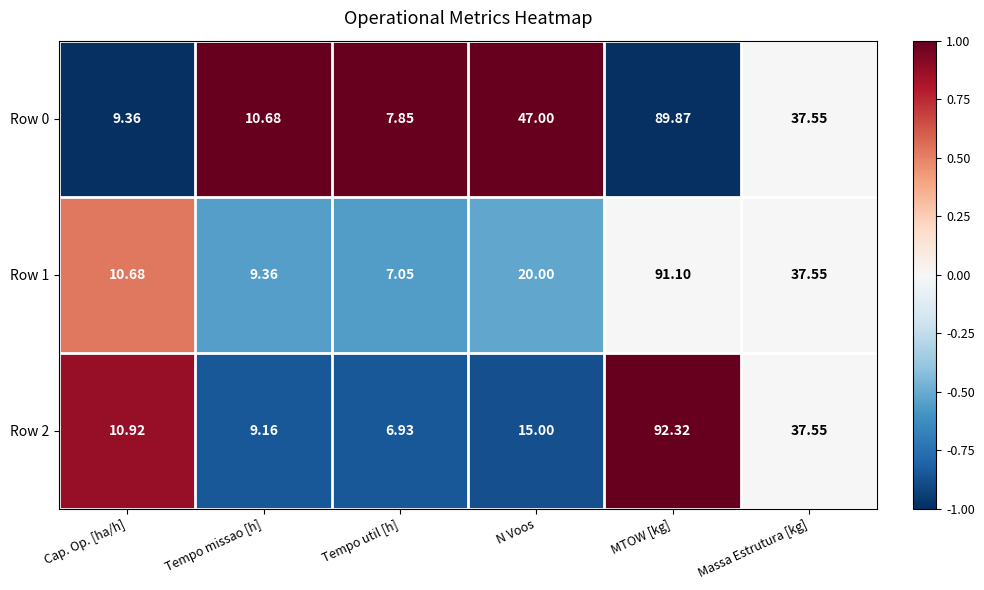

At which category is the sum across all series the highest?

MTOW [kg]